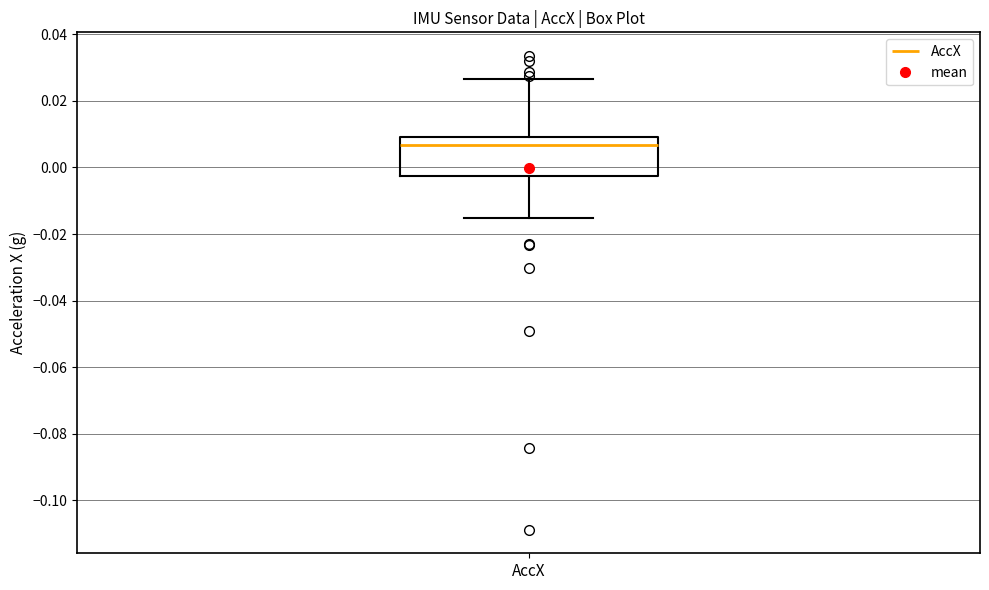

Read this box plot against the y-axis: the position of the median line, the range covered by the box, and the ends of both whiskers. The values are not printed on the chart, so give them approximately, as read against the axis.

median 0.006, box -0.002 to 0.010, whiskers -0.016 to 0.026